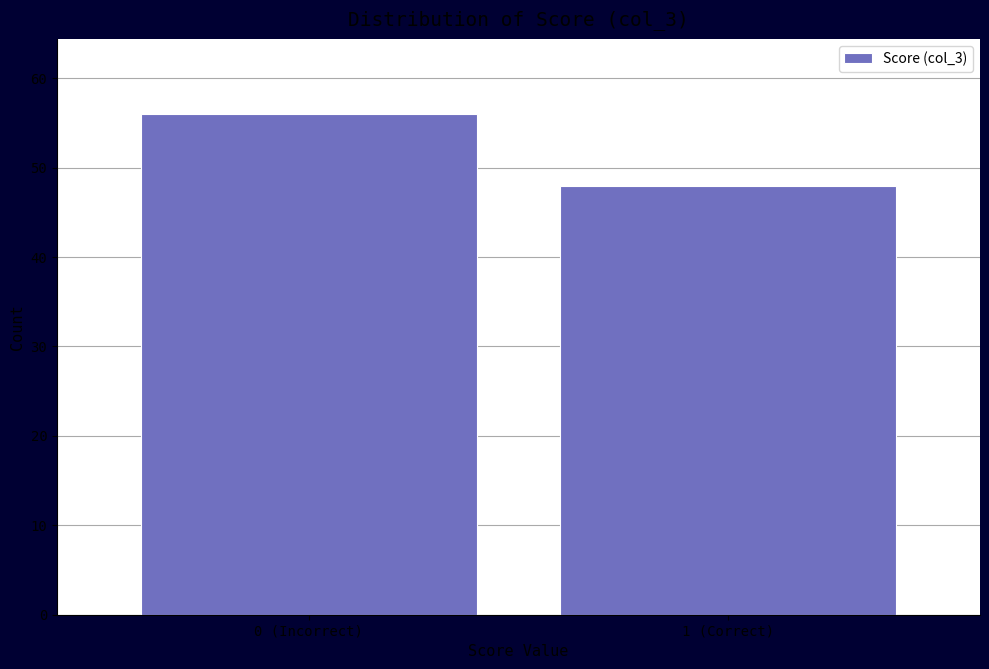

Reading left to right, transcribe all the data shown in this chart.

56	48